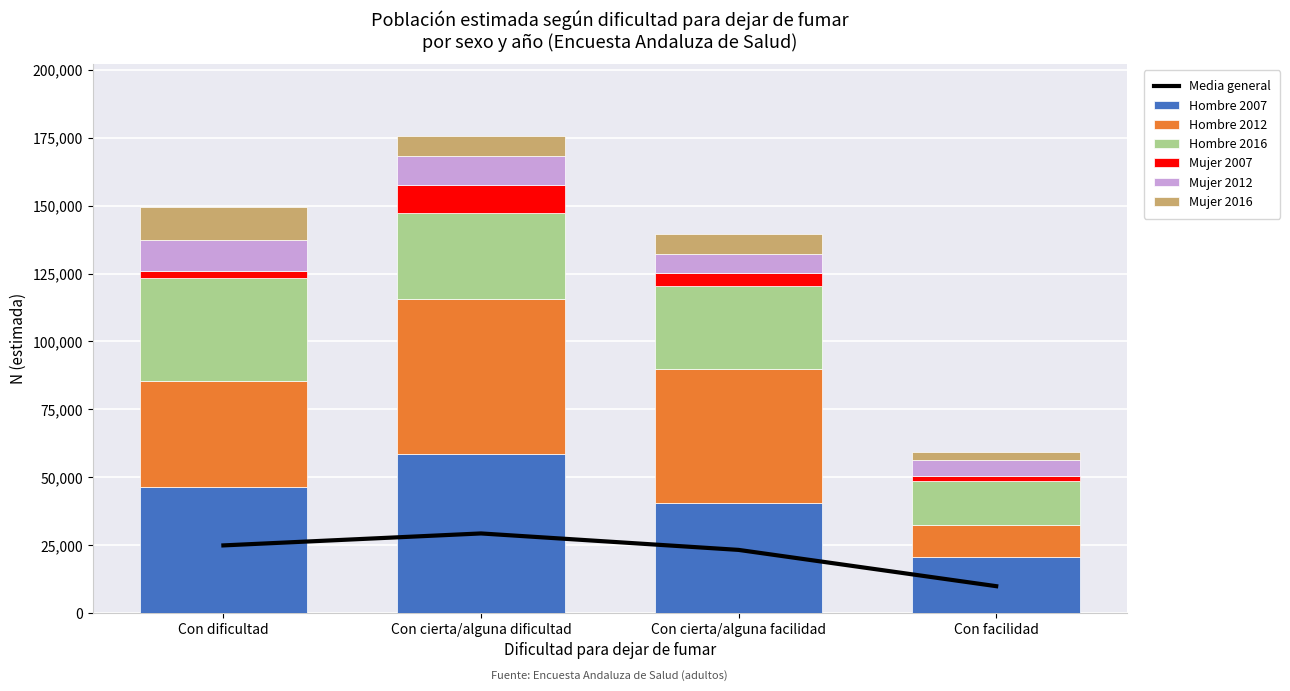

What is the difference between the maximum and minimum values in the Hombre 2007 series?

37797